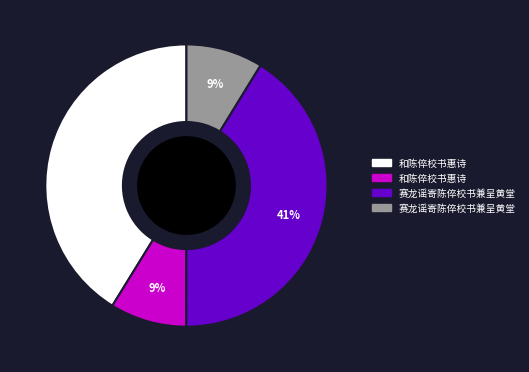

Is there a majority slice in this chart?

No